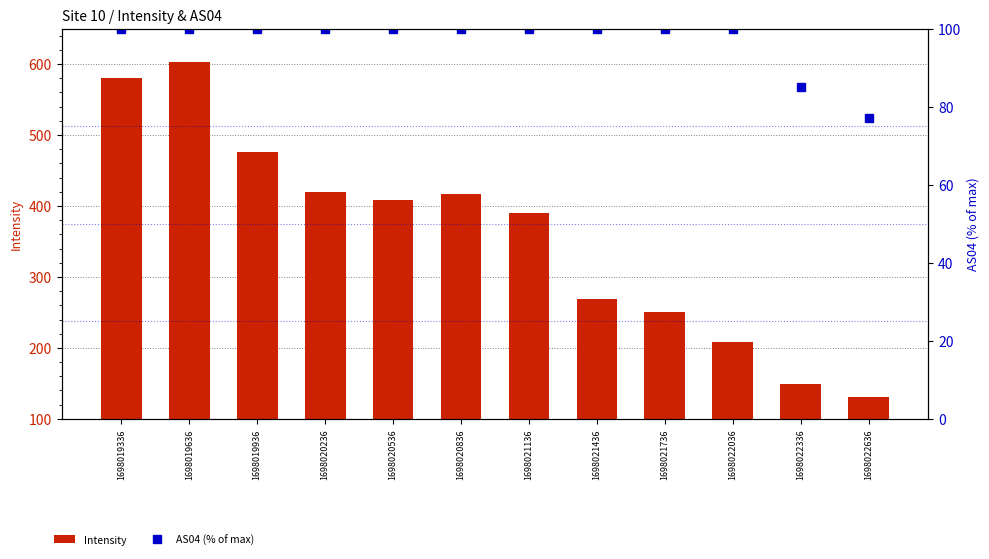

What is the maximum value for Intensity?

602.9